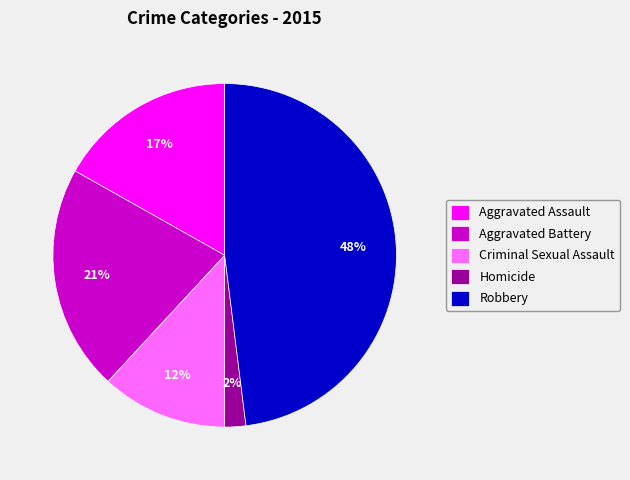

Does Aggravated Battery represent more than half of the total?

No